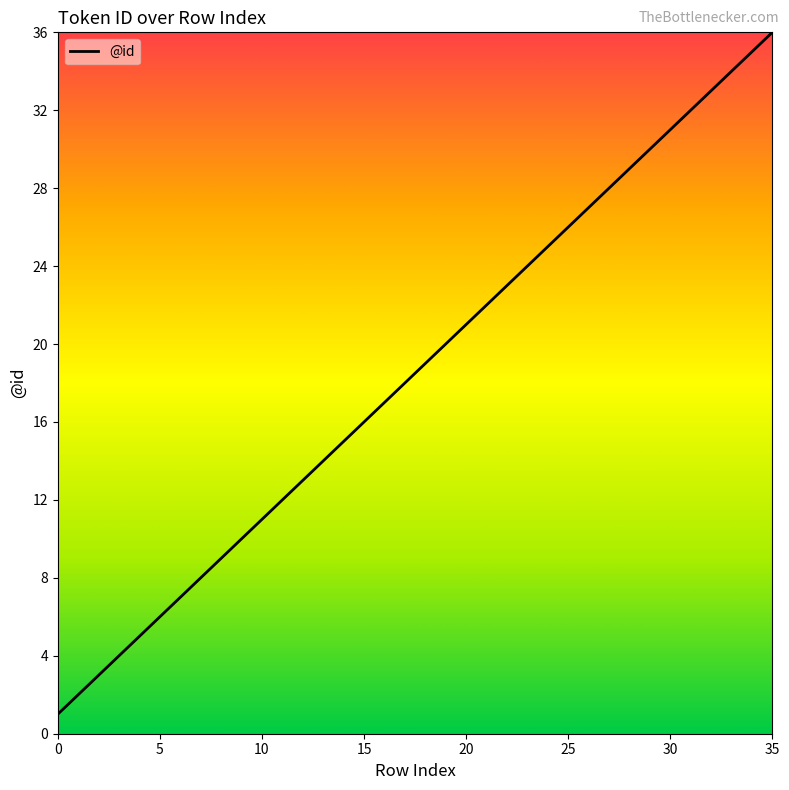

Reading left to right, extract all data points from this chart.

1	2	3	4	5	6	7	8	9	10	11	12	13	14	15	16	17	18	19	20	21	22	23	24	25	26	27	28	29	30	31	32	33	34	35	36